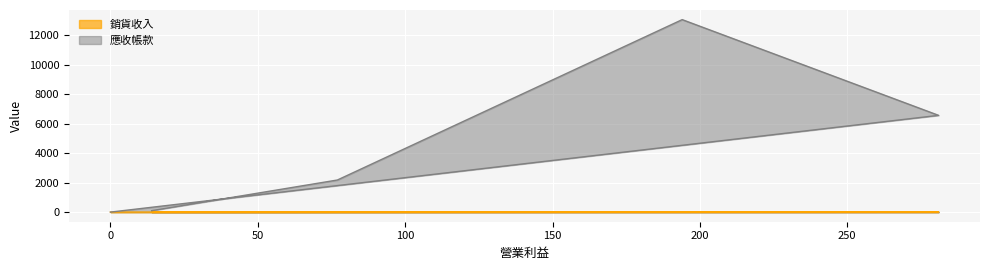

What are all the series names shown in the legend?

銷貨收入, 應收帳款